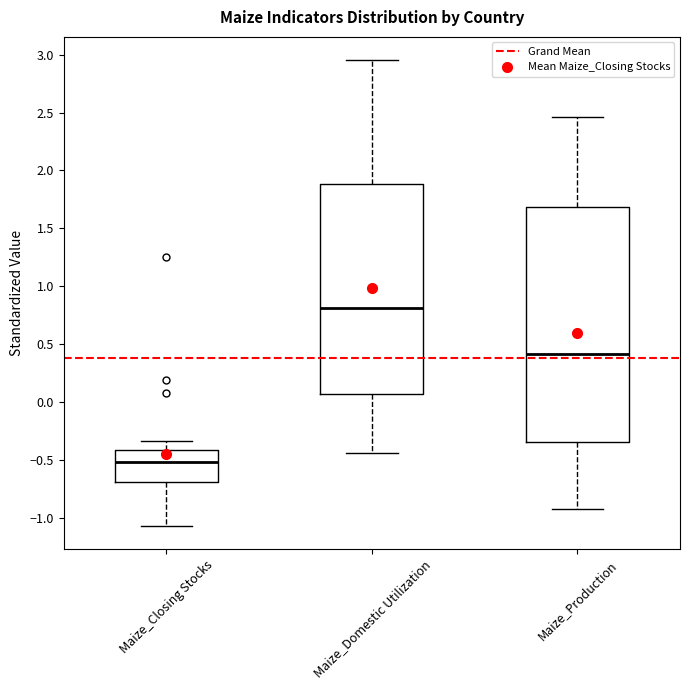

Where does the lower whisker of the box for Maize_Production end on the y-axis? The values are not printed on the chart, so give them approximately, as read against the axis.

-0.95